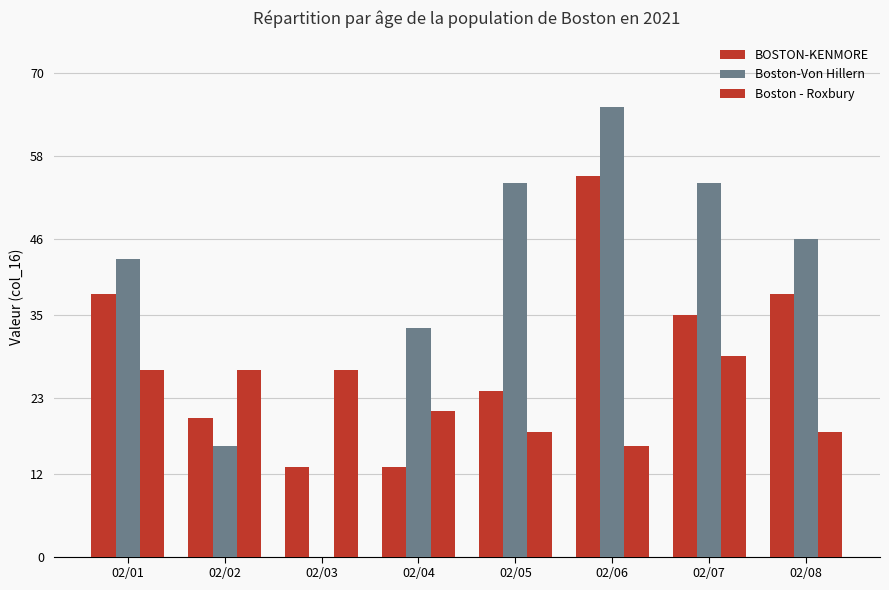

What is the difference between the second highest and second lowest values in the Boston - Roxbury series?

9